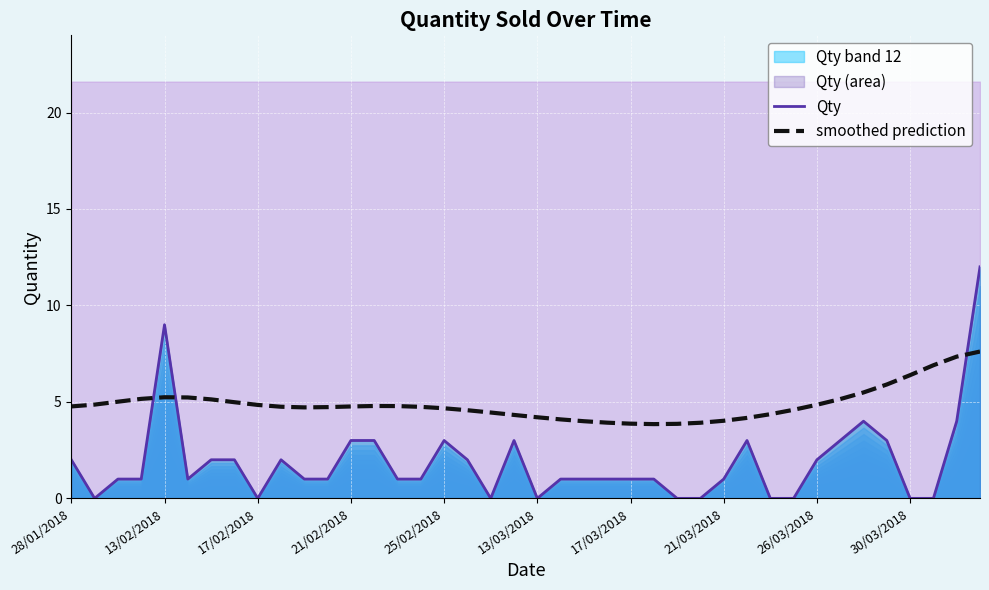

What is the difference between the highest and lowest values at 10?

3.7